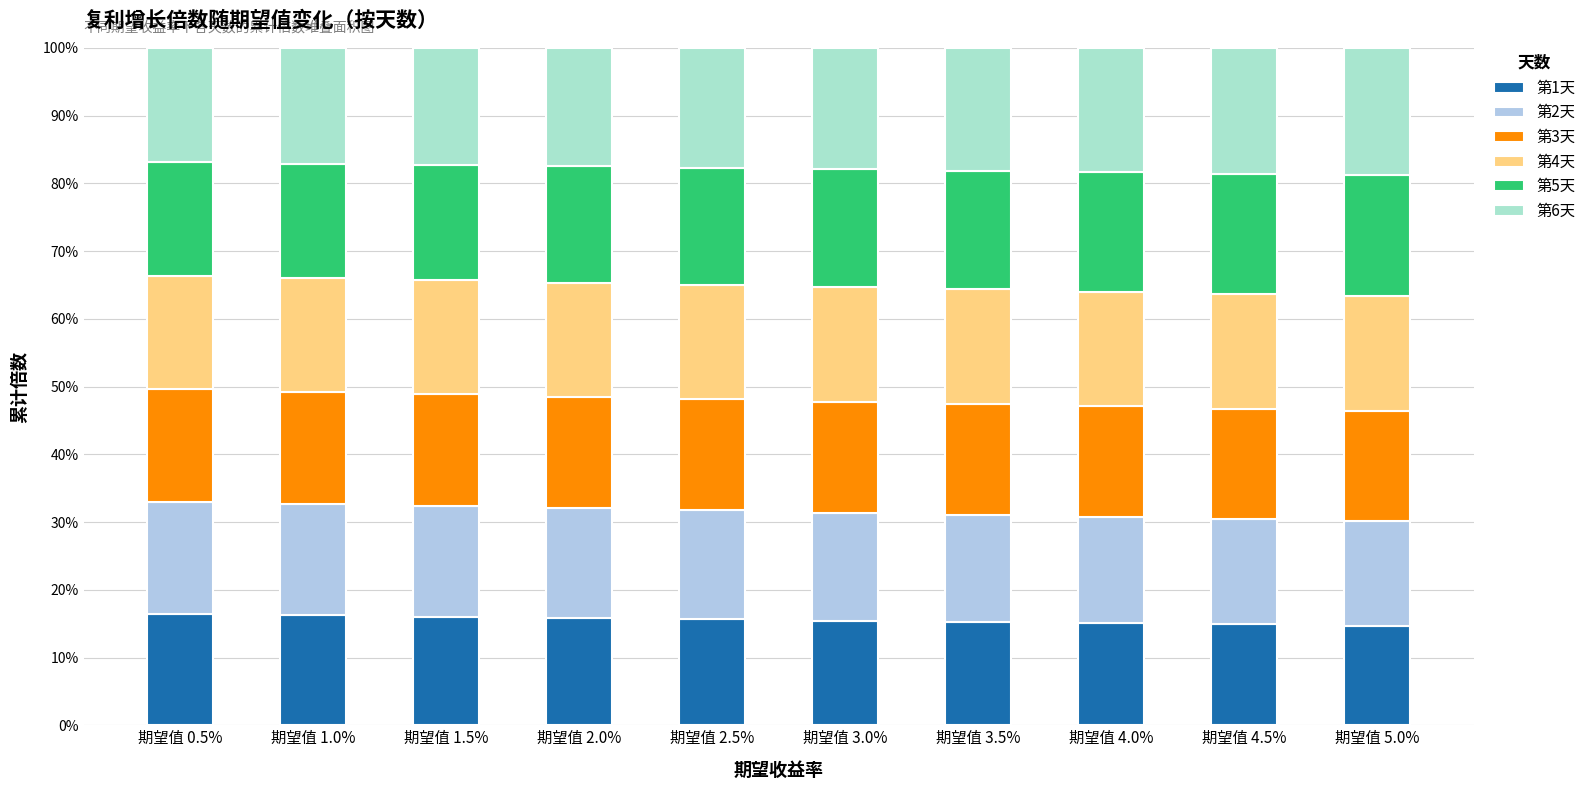

How many bars are there in total?

10